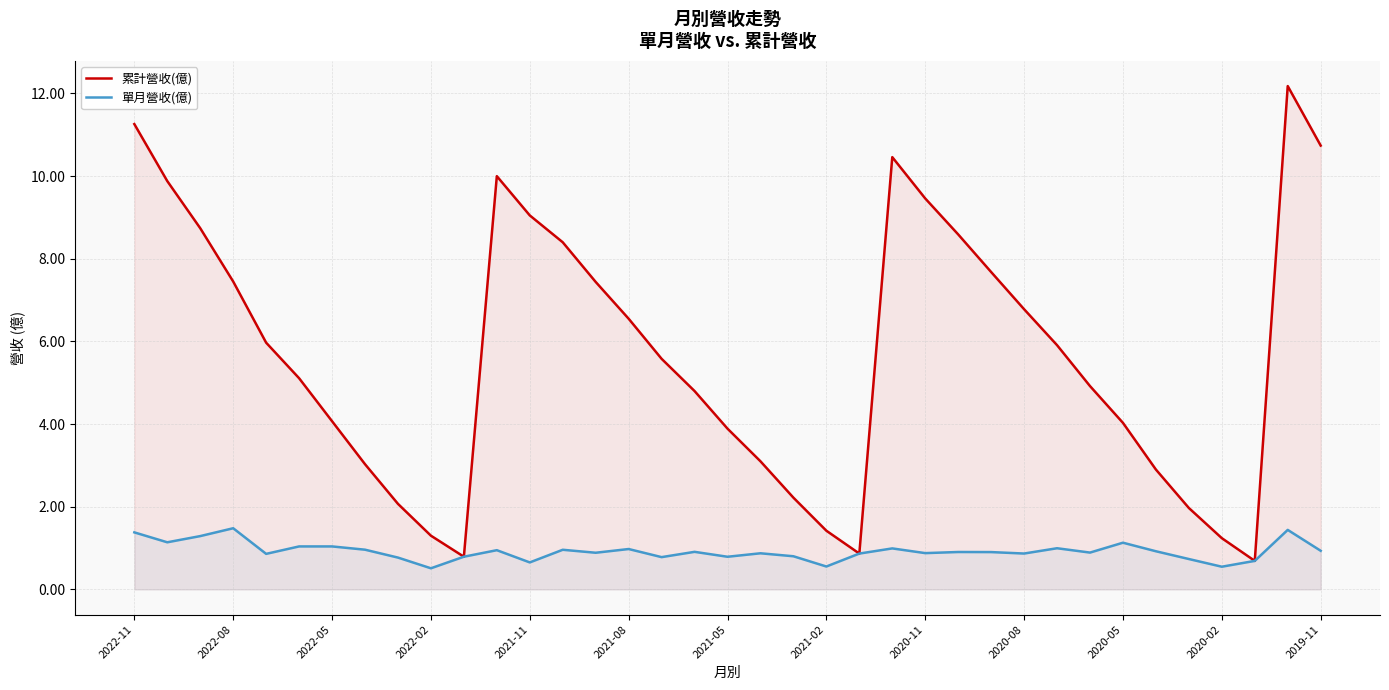

What is the average value of the 累計營收(億) series?

5.7